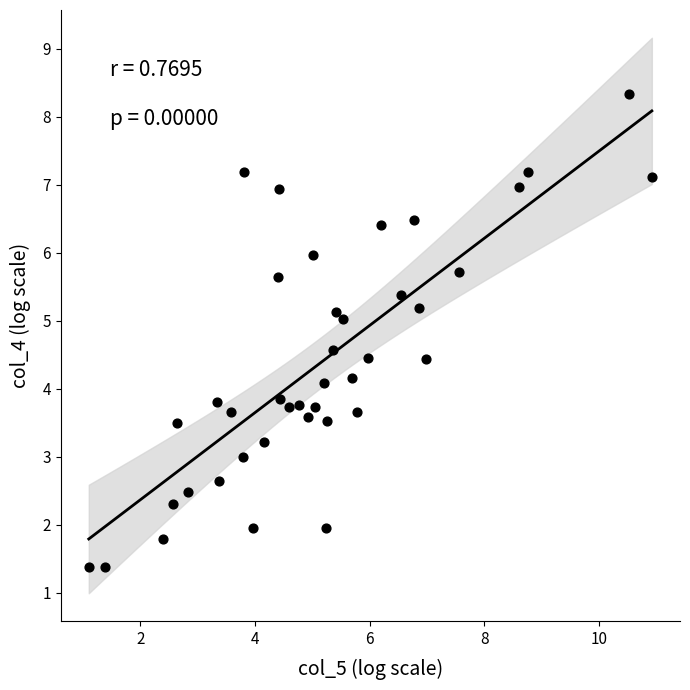

What is the range of X values (max minus min)?

9.8